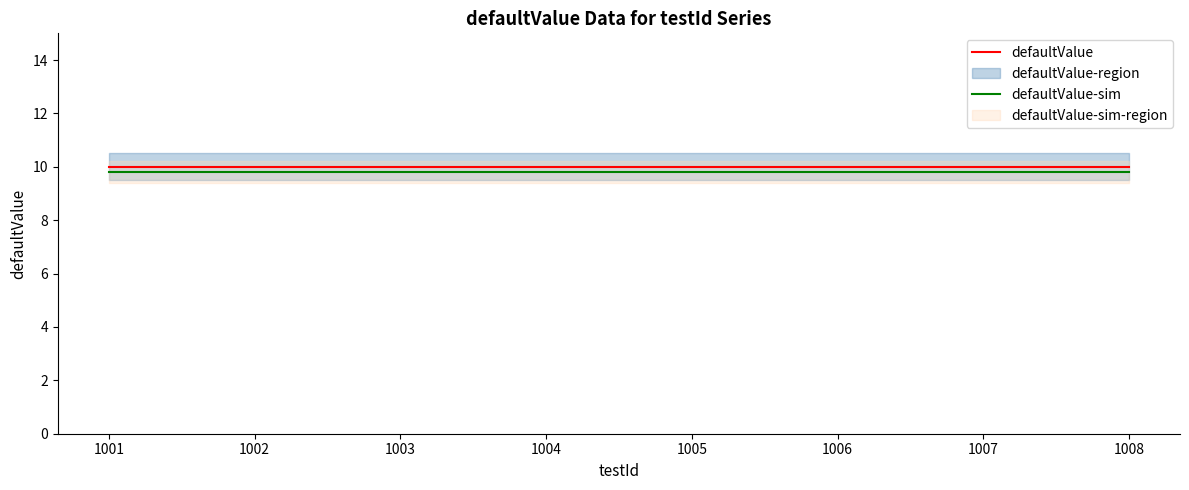

True or false: defaultValue and defaultValue-sim cross at least once.

False